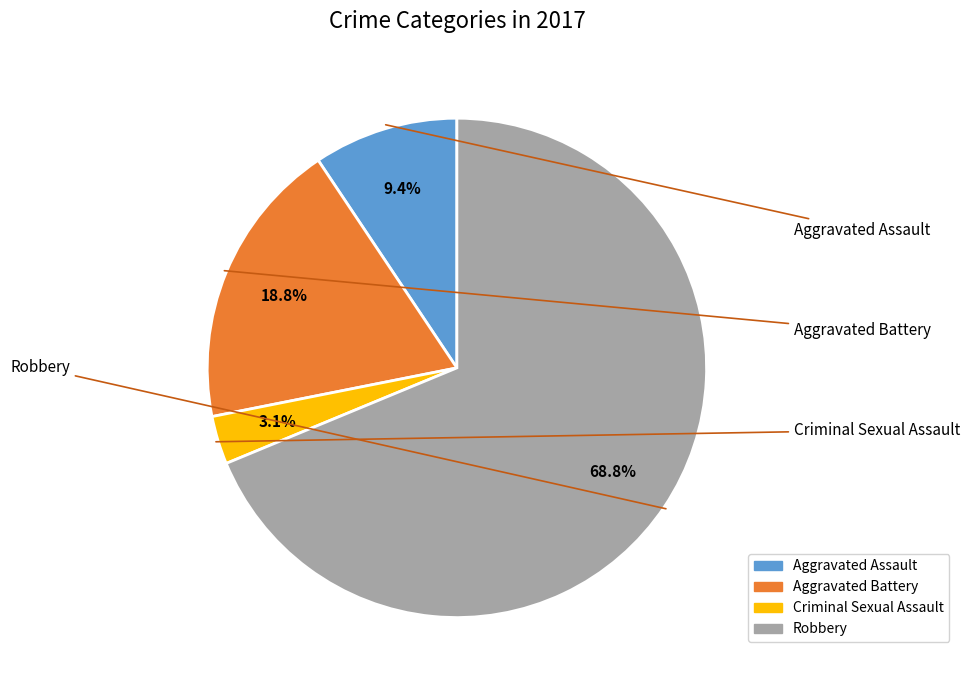

Which category has the biggest portion of the pie?

Robbery